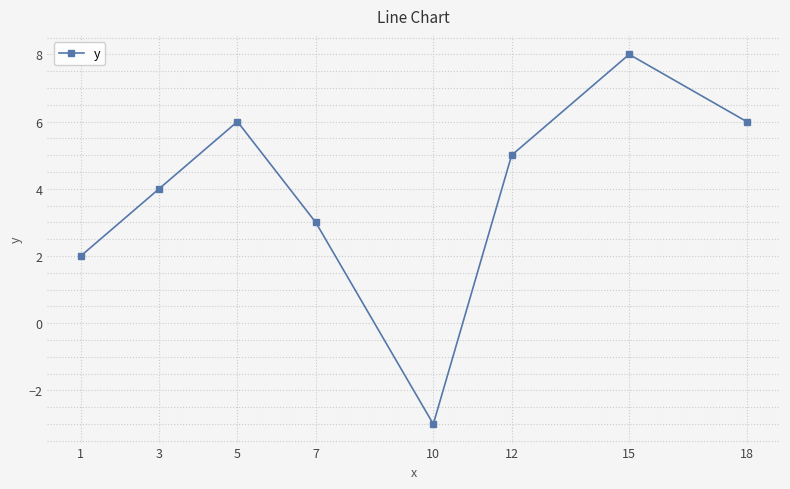

What value does the data have at 5, to the nearest 5?

5